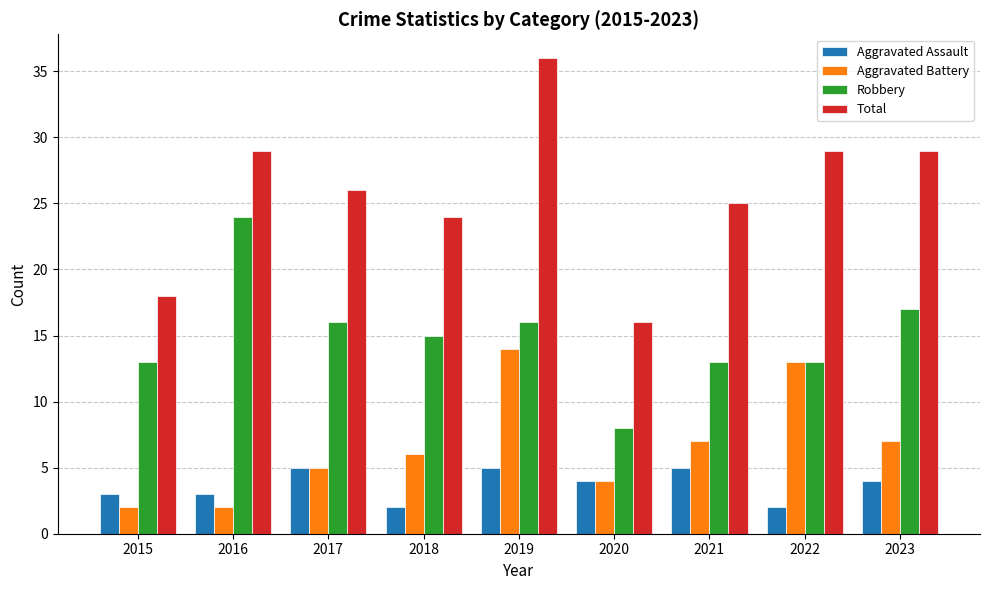

The value of Aggravated Battery at 2015 is 4. True or false?

False